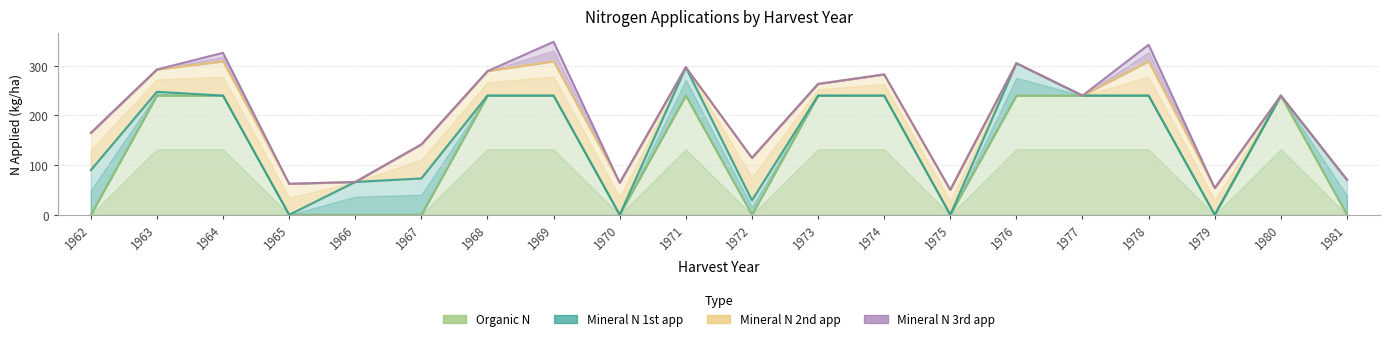

What is the sum of the N2 values at 1973 and 1976?

23.6